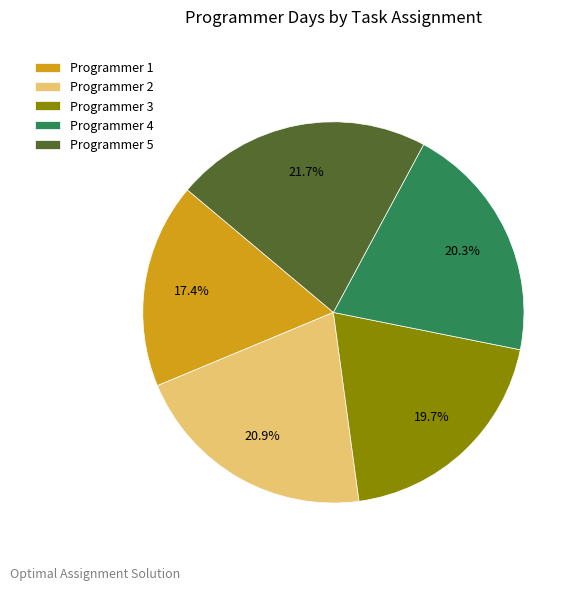

To the nearest percent, what is the difference between the largest and smallest slice percentages?

4%